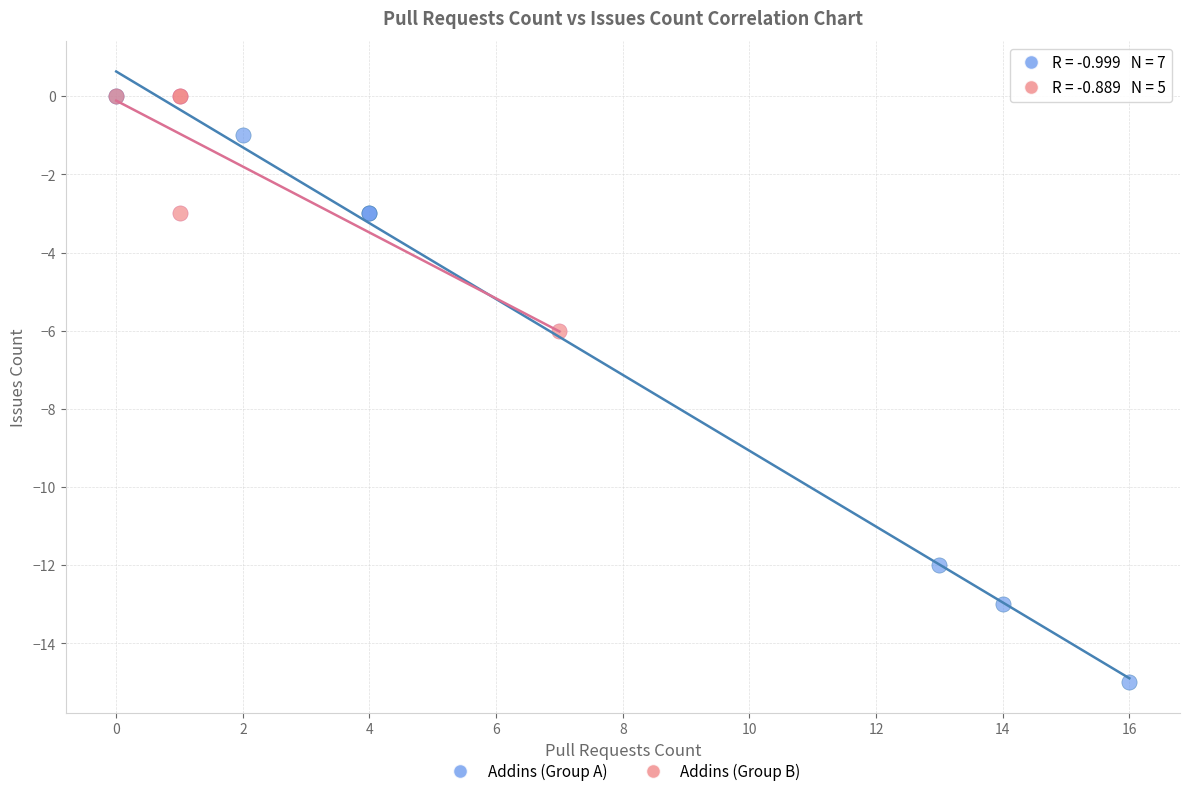

Which series reaches the minimum Y coordinate?

Addins (Group A)